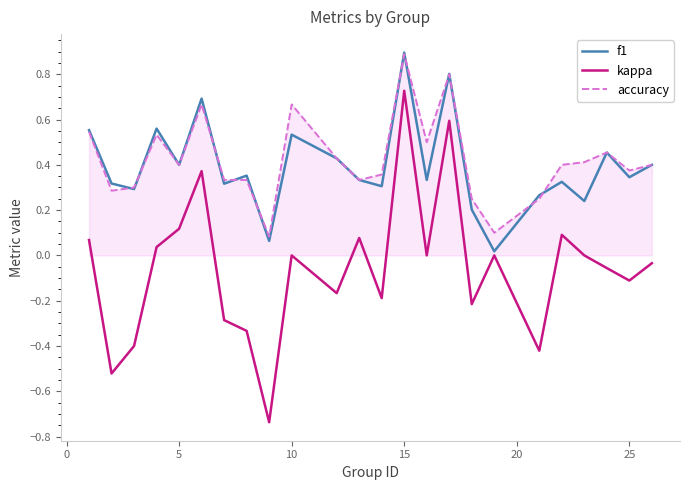

Is this an area chart (filled region under the line)?

No